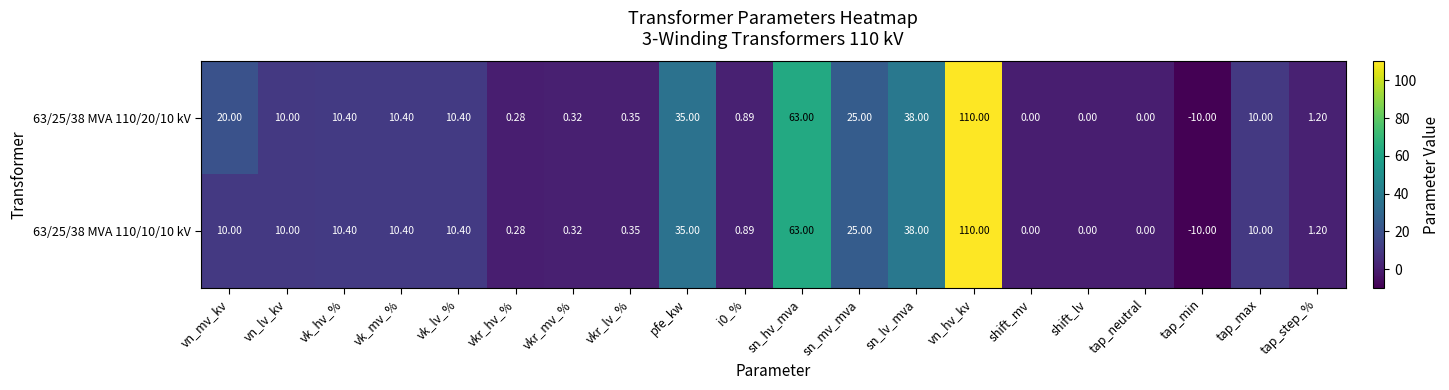

How many categories are shown in the chart?

20